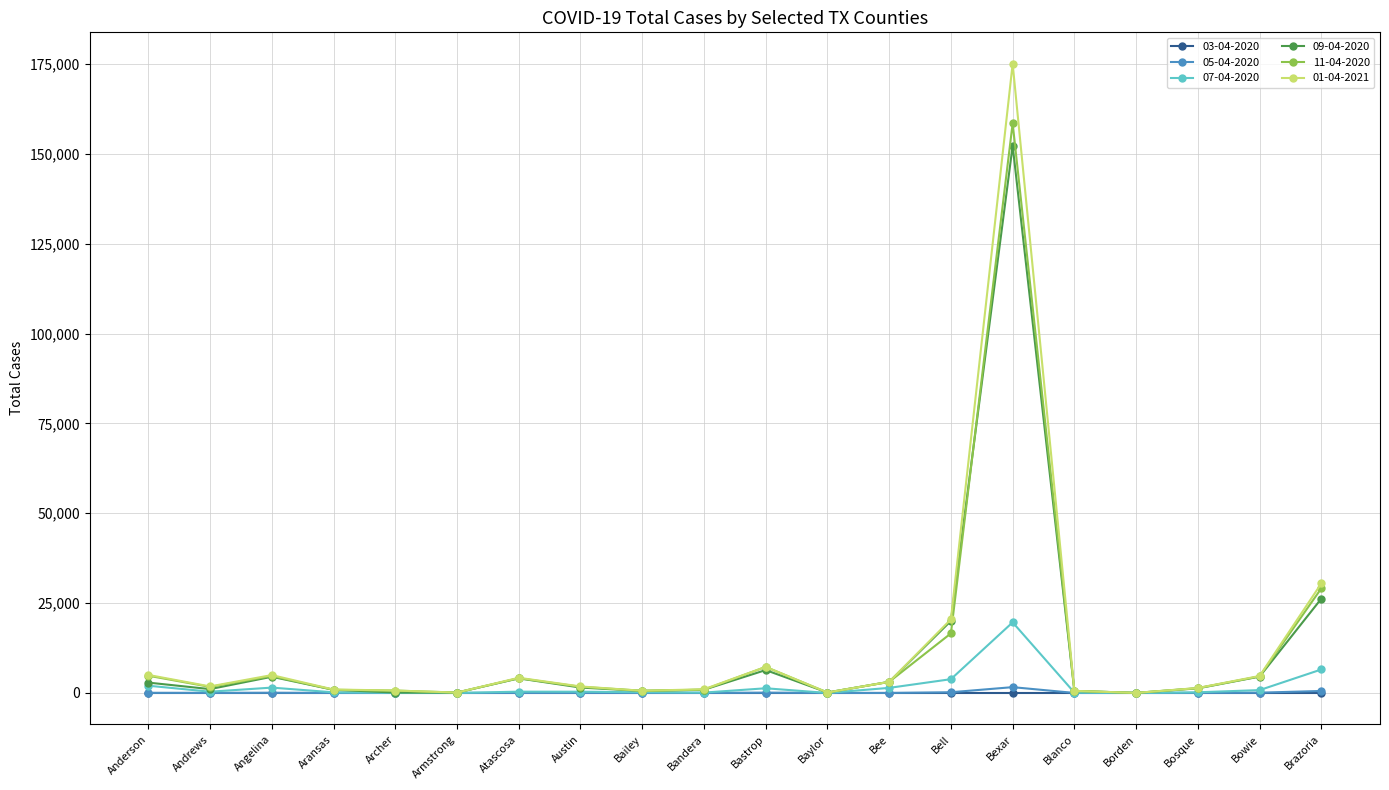

Is it true that 11-04-2020 equals 4797 at Anderson?

True